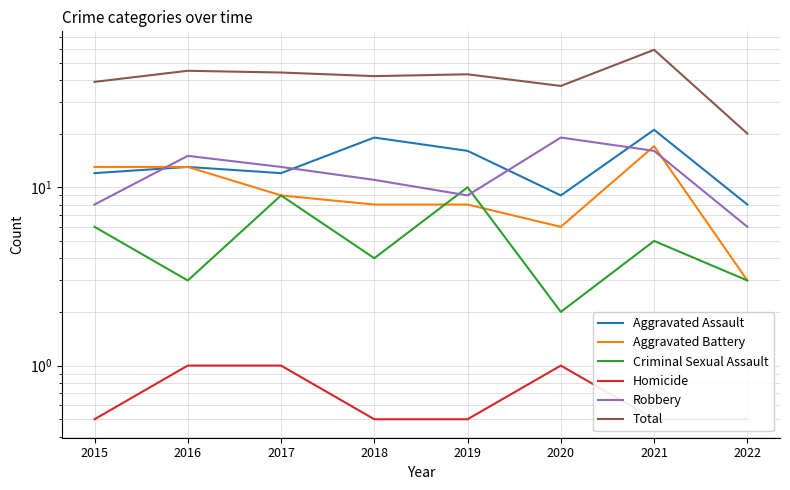

What is the value of the Aggravated Battery point at the 8th from the left?

3.0